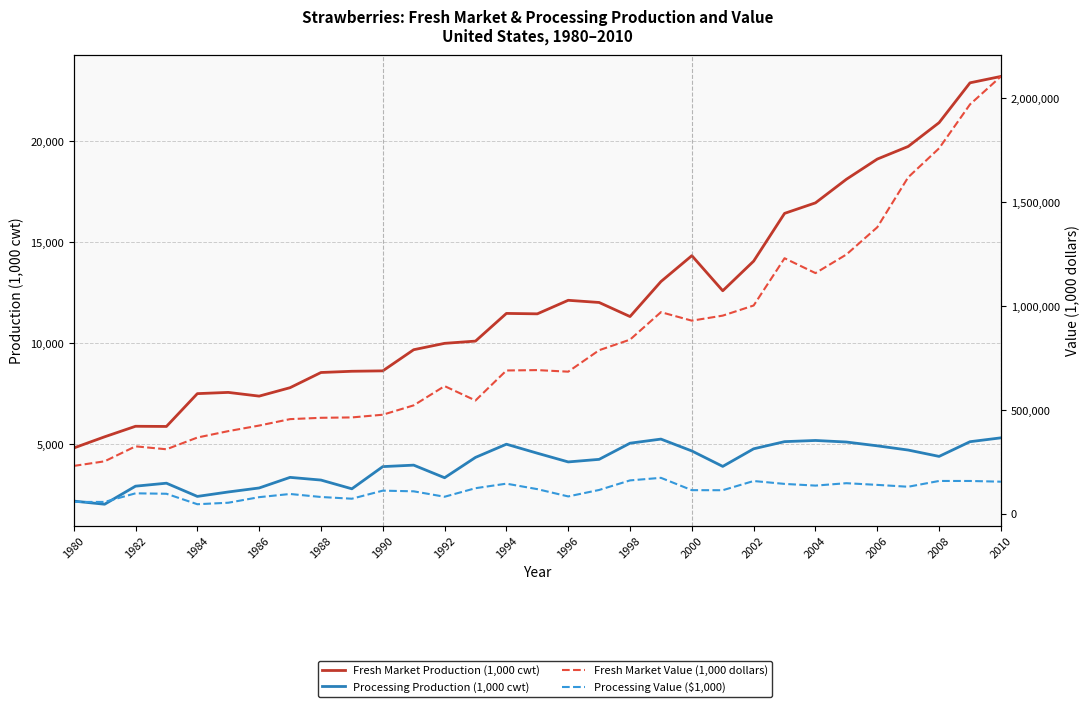

The Processing Production (1,000 cwt) series shows 6462 at 2008. True or false?

False